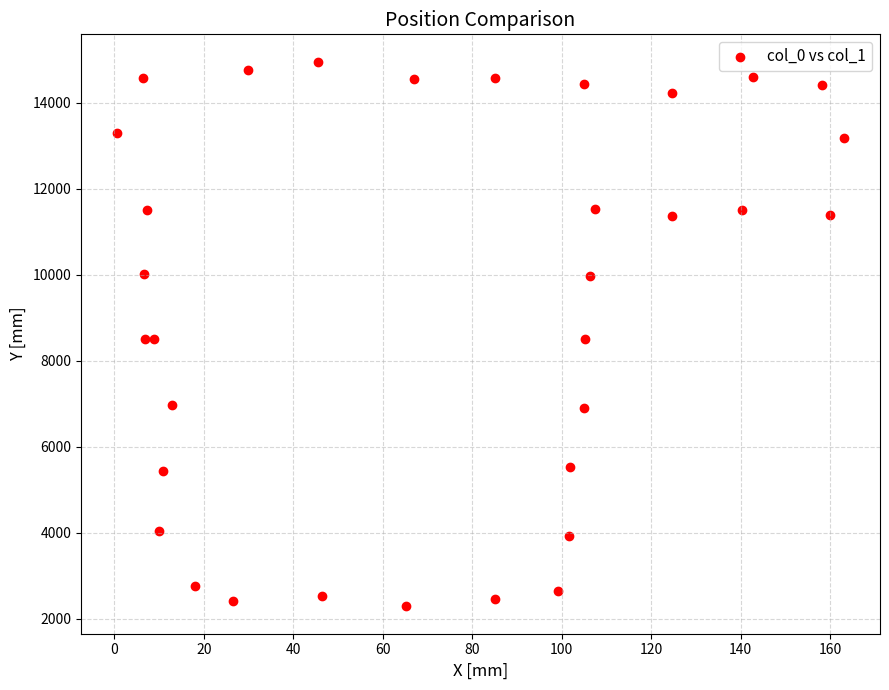

What is the range of X values (max minus min)?

162.3